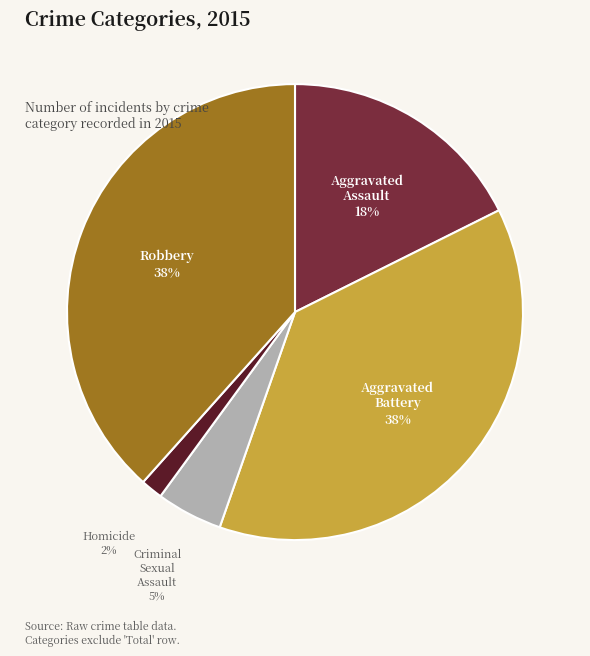

To the nearest percent, what is the average slice percentage?

20%